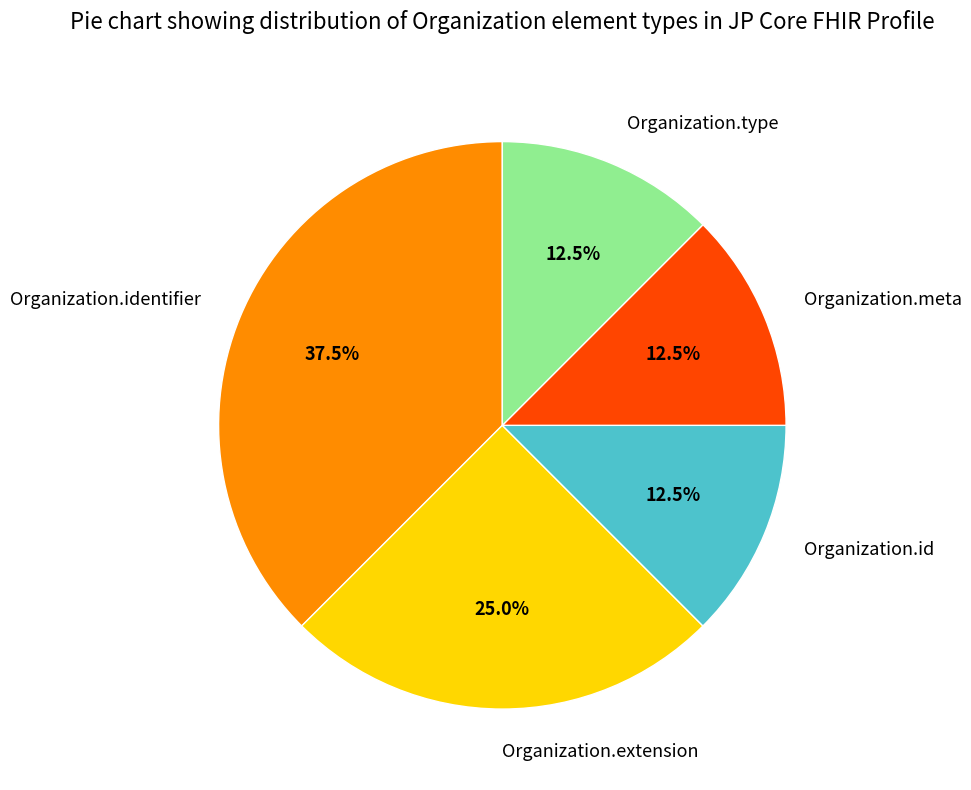

Is it true that Organization.identifier is 43% of the pie?

False